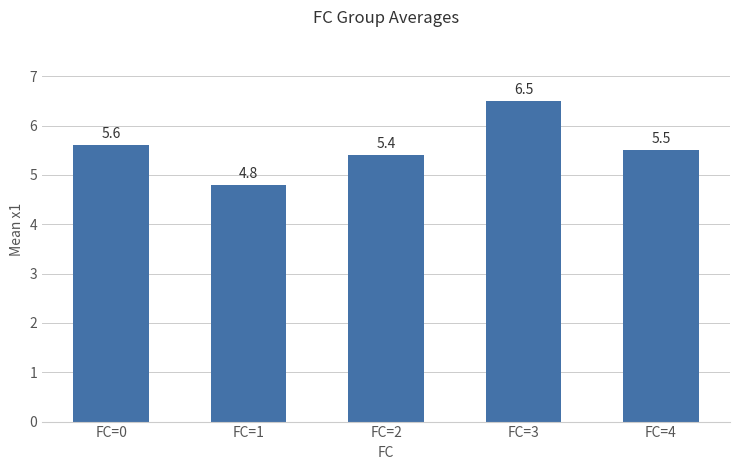

How many bars are there in total?

5